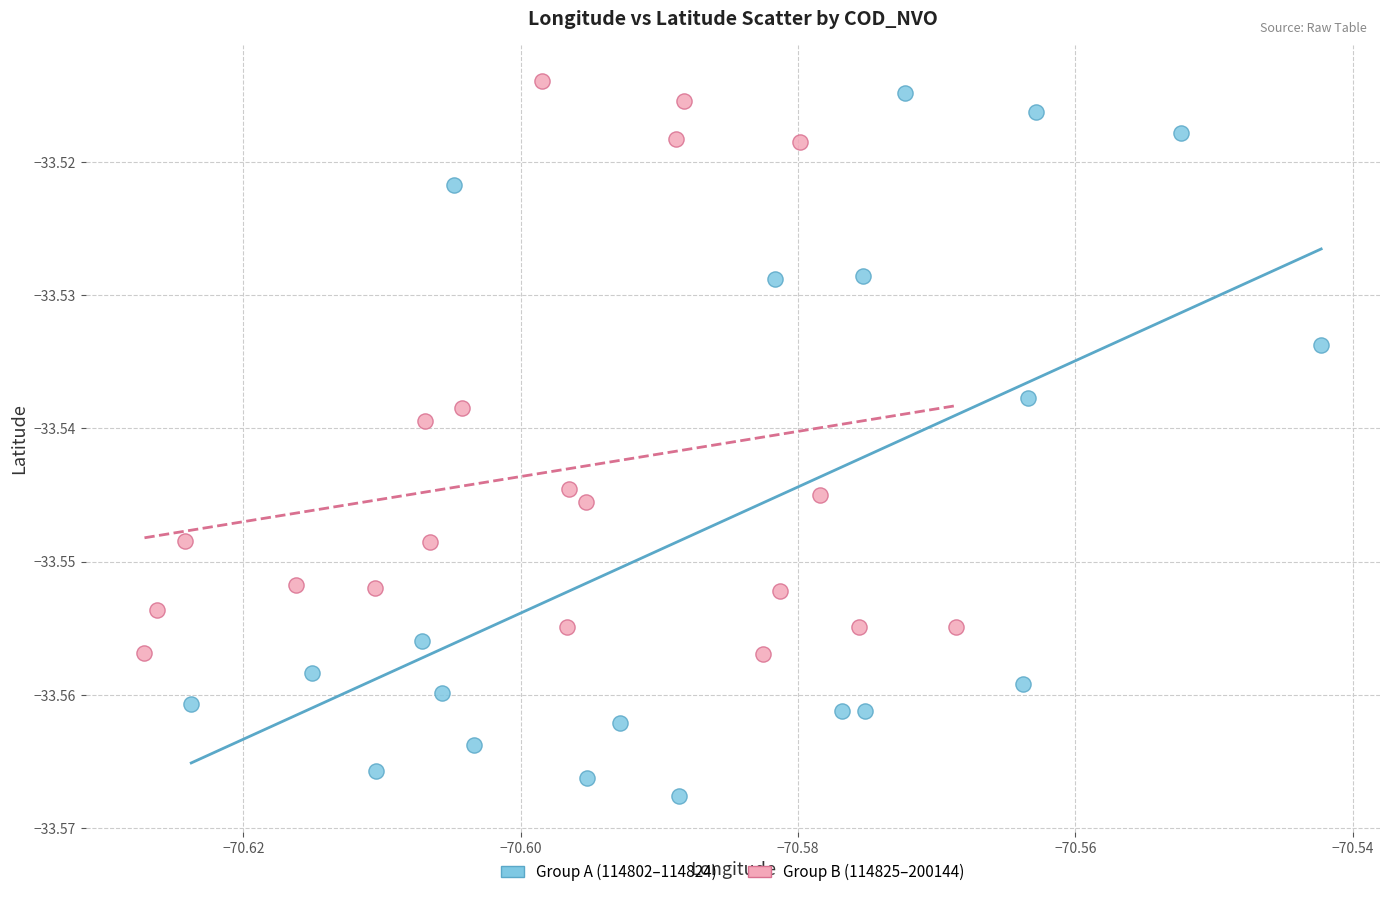

Which series contains the highest Y value?

Group B (114825–200144)